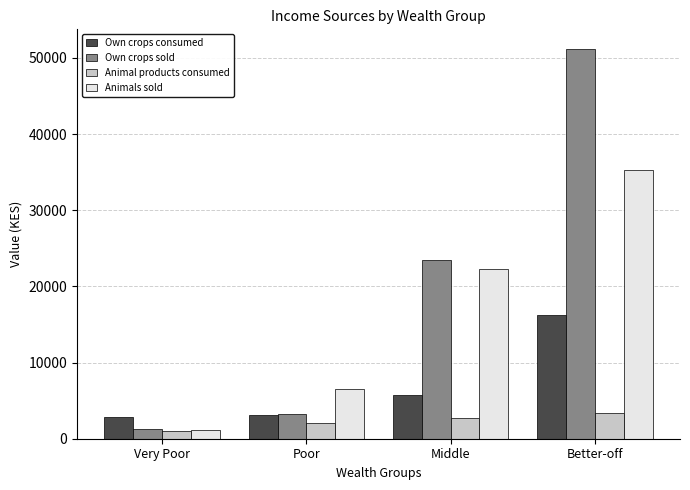

Reading right to left, transcribe all the data shown in this chart.

Own crops consumed: Better-off=16251.4	Middle=5752.7	Poor=3139.0	Very Poor=2845.6
Own crops sold: Better-off=51200.3	Middle=23506.7	Poor=3254.2	Very Poor=1211.3
Animal products consumed: Better-off=3346.0	Middle=2672.0	Poor=2050.5	Very Poor=1037.1
Animals sold: Better-off=35243.1	Middle=22289.4	Poor=6503.1	Very Poor=1209.7